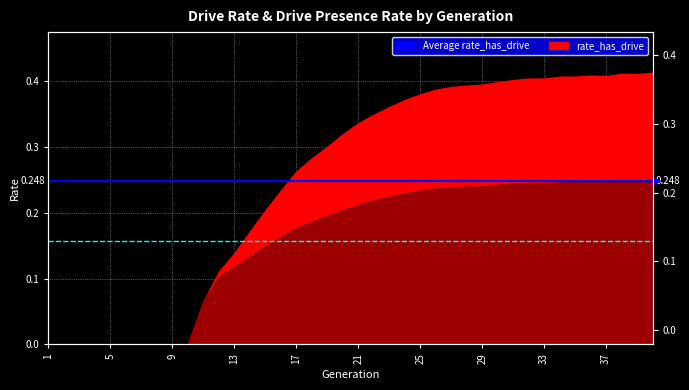

Which category has the lowest value across all series?

1